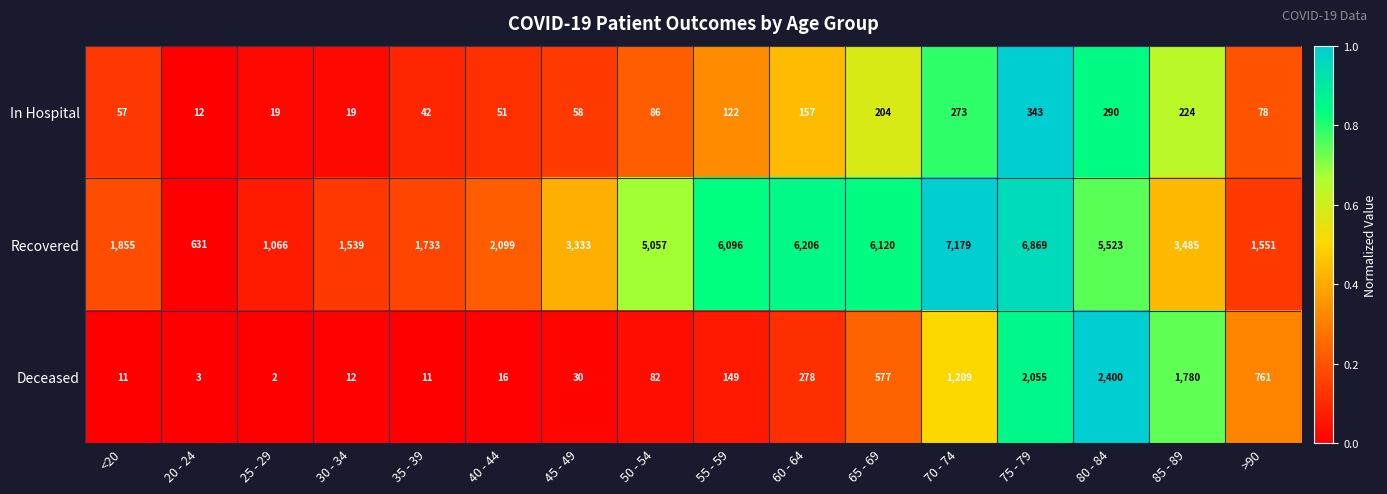

Is the value of Recovered at 35 - 39 greater than the value of In Hospital at <20?

Yes